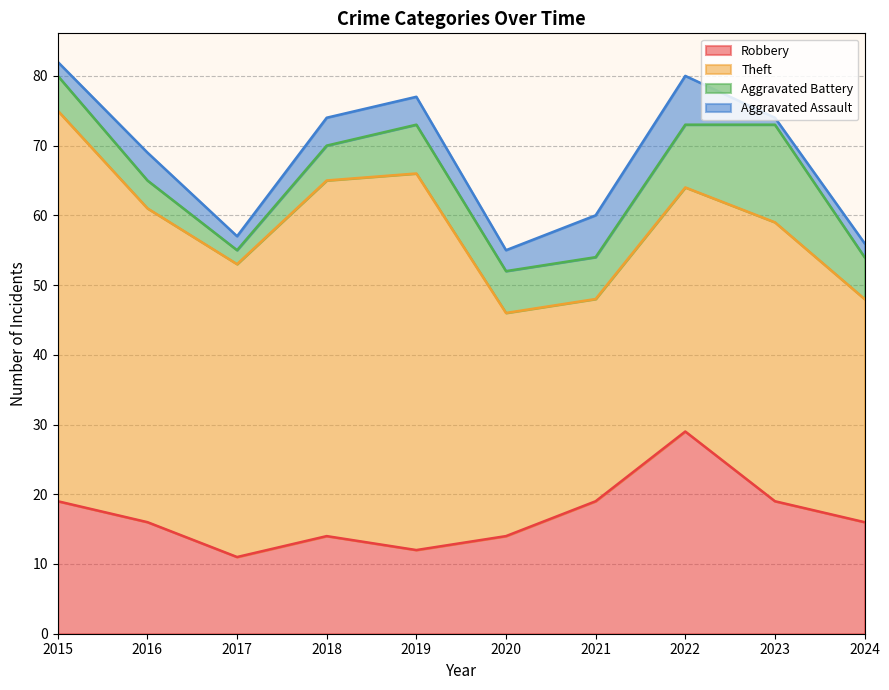

What is the spread (max minus min) of values at 2021?

23